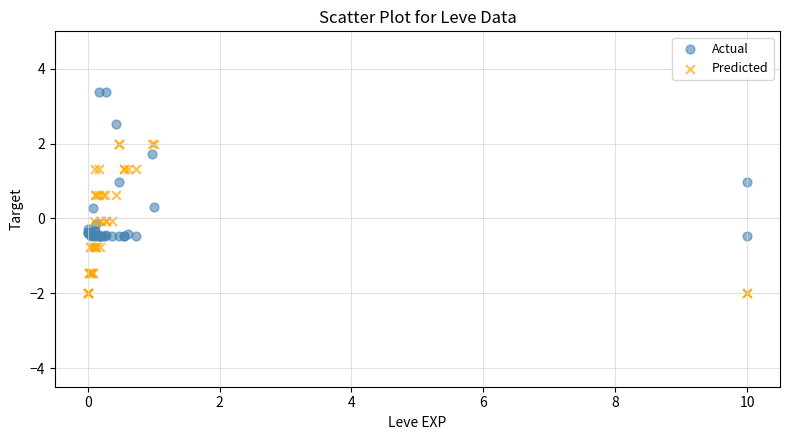

Which series has the largest Y range (max minus min)?

Predicted